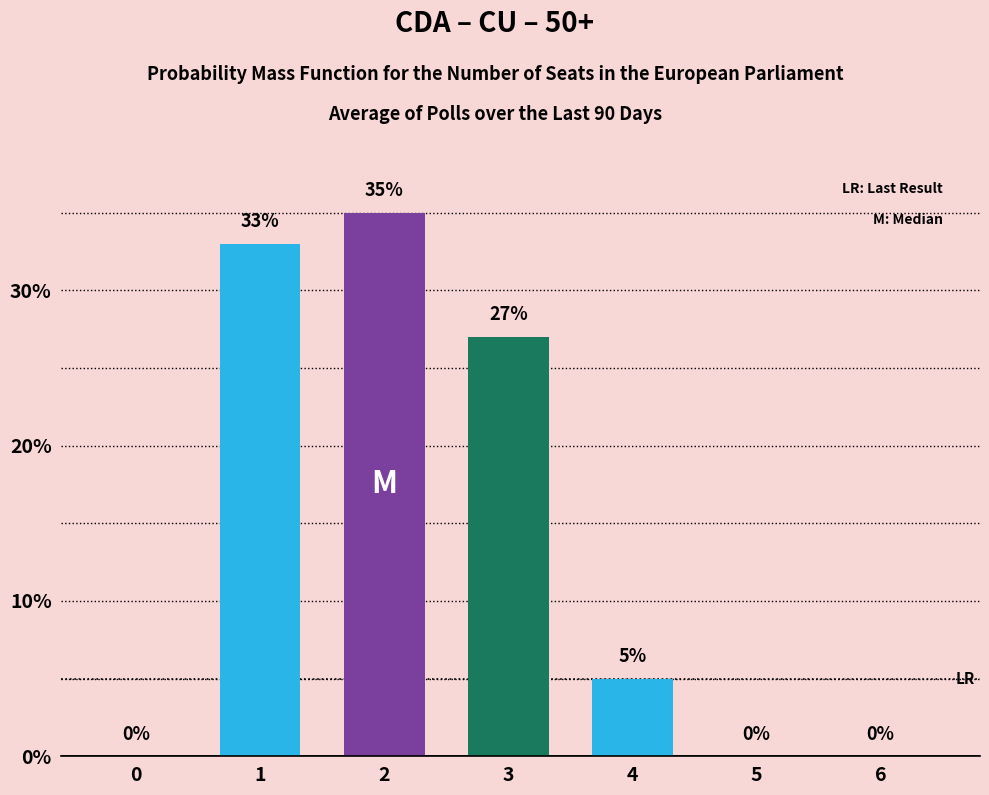

Reading right to left, extract all data points from this chart.

0	0	5	27	35	33	0